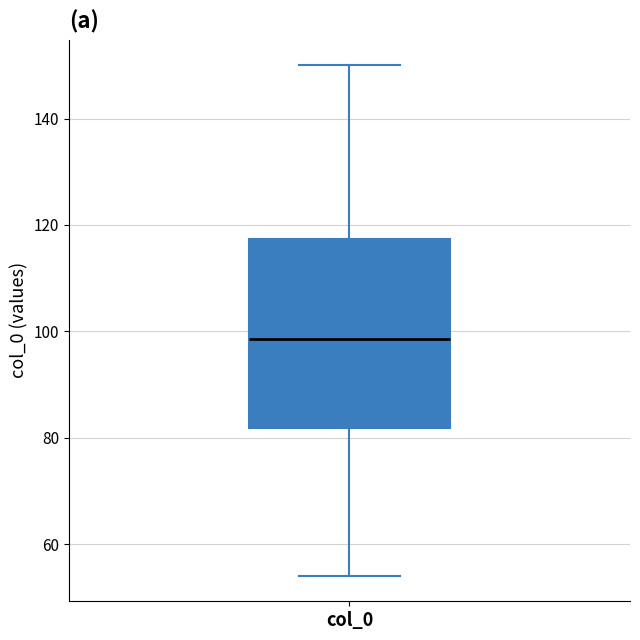

Read this box plot against the y-axis: the position of the median line, the range covered by the box, and the ends of both whiskers. The values are not printed on the chart, so give them approximately, as read against the axis.

median 98, box 82 to 118, whiskers 54 to 150